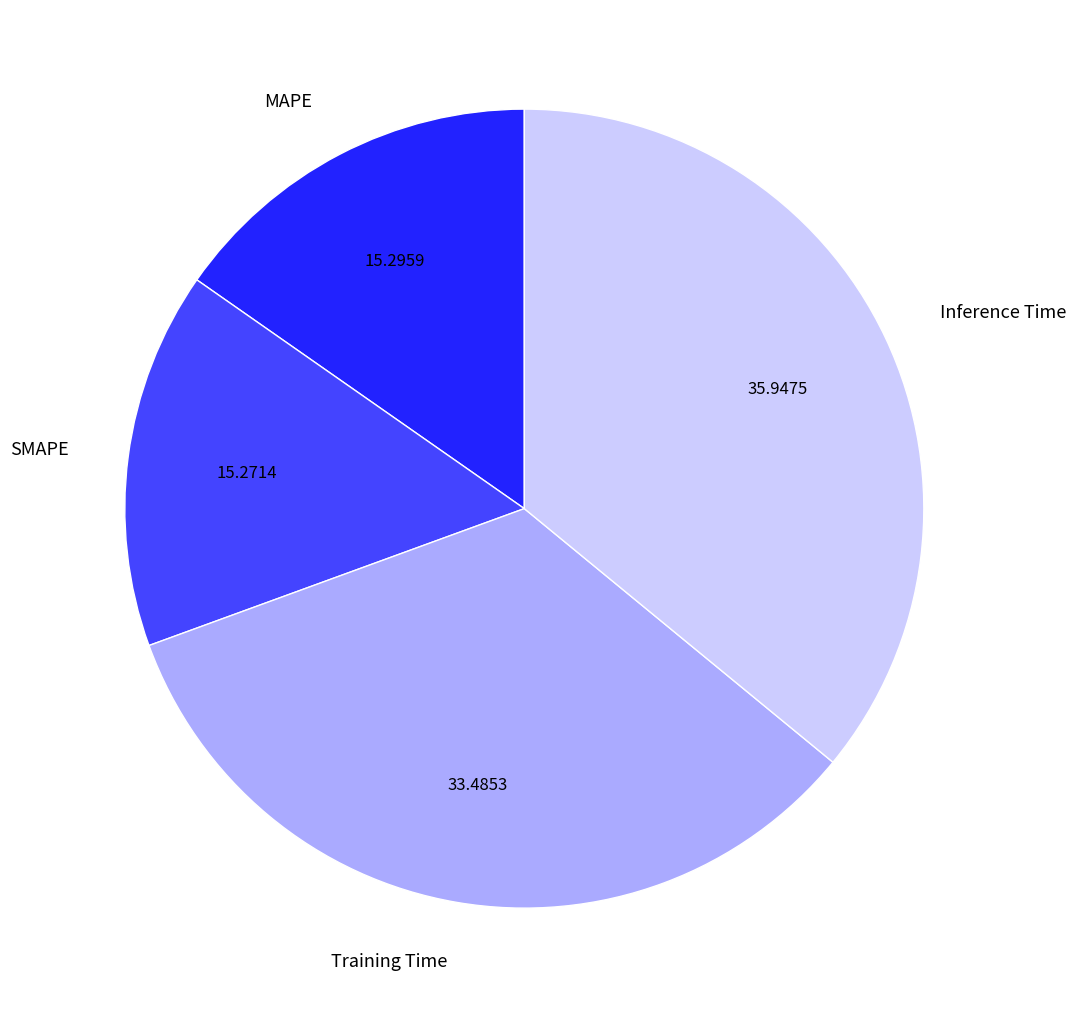

Which category has the biggest portion of the pie?

Inference Time